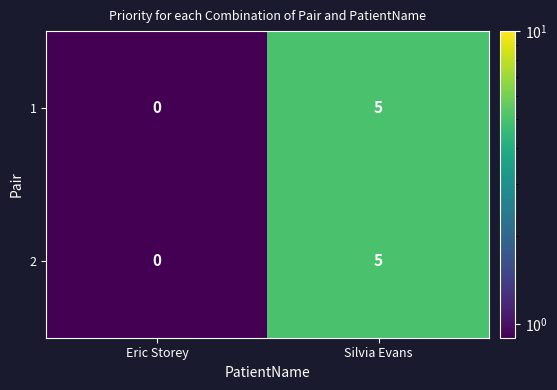

True or false: 2 has a value of 0 at Eric Storey.

True